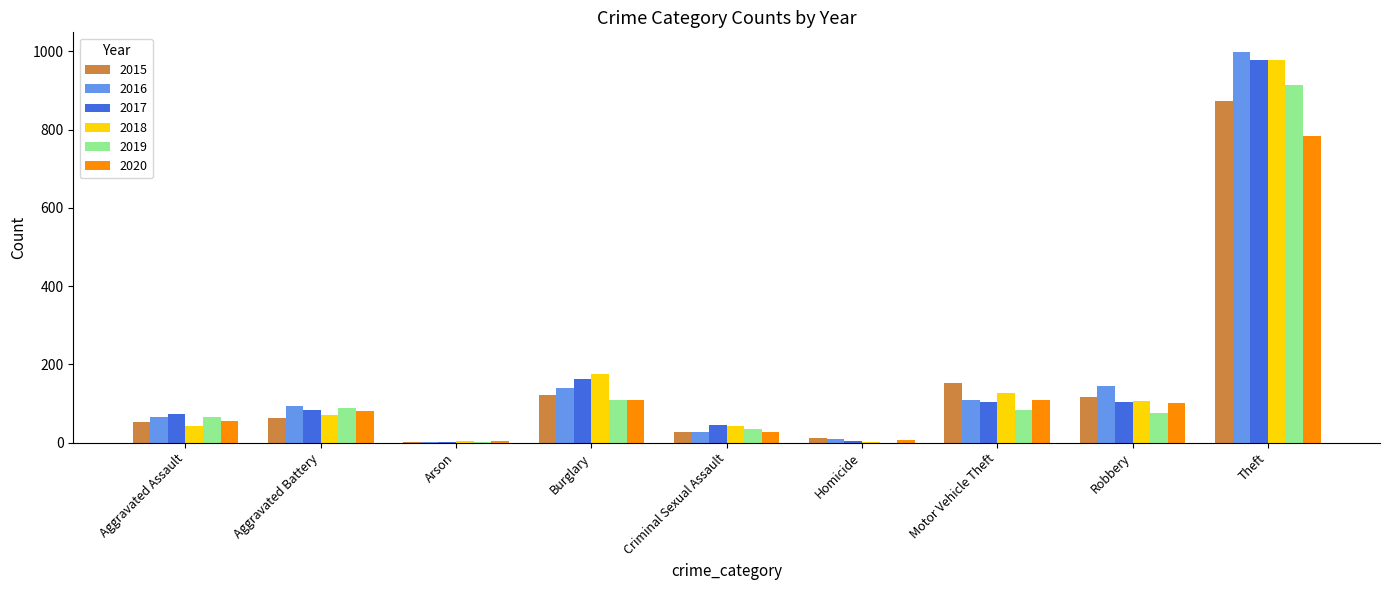

At which category is the sum across all series the highest?

Theft